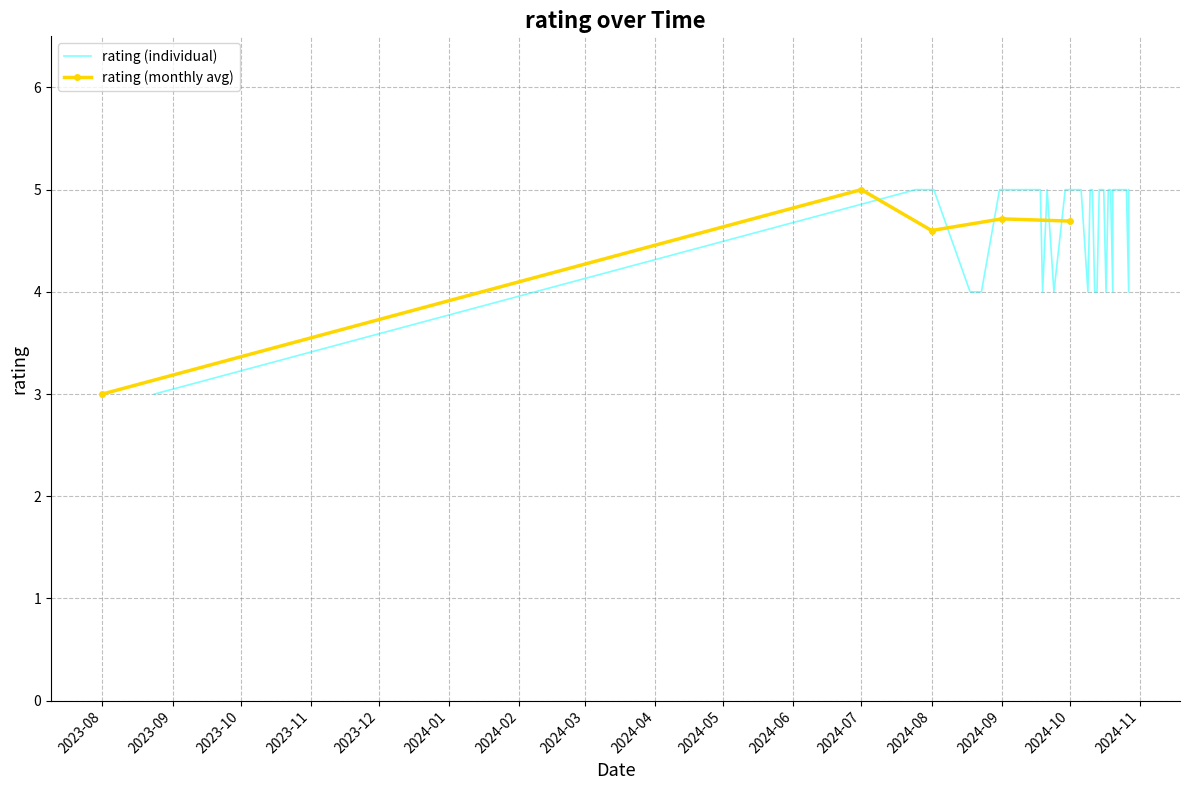

What is the label of the 20th point from the right?

2024-10-19